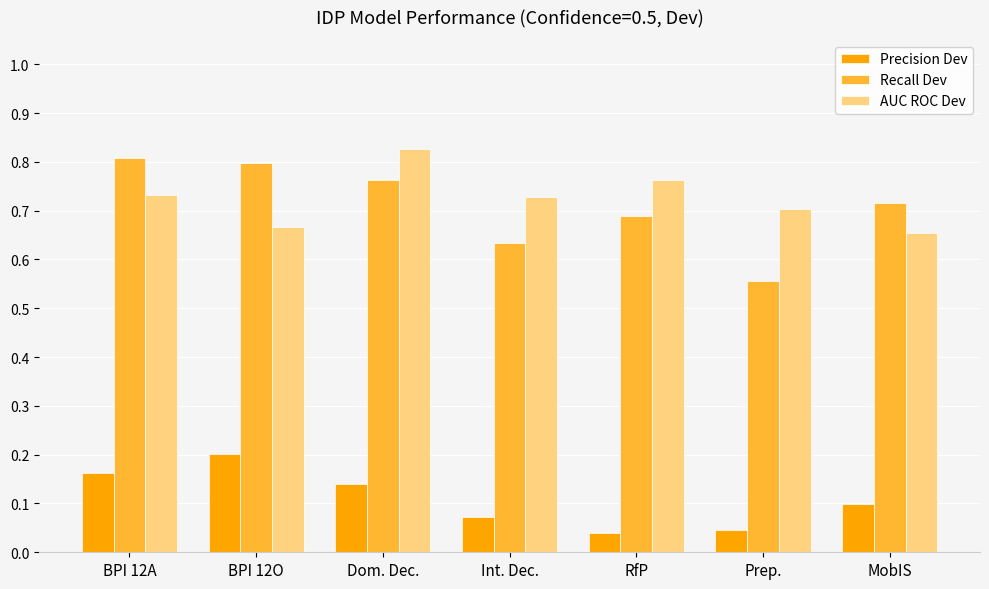

Where is Recall Dev nearest to the value 0?

Prep.